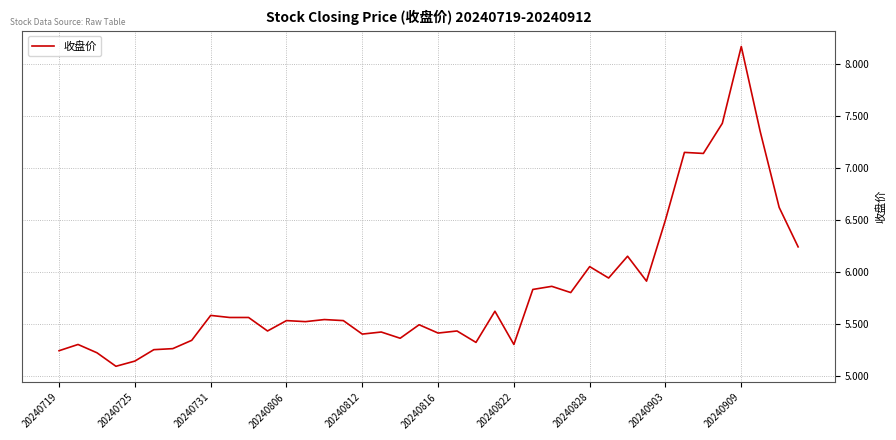

What is the difference between the maximum and minimum values?

3.1